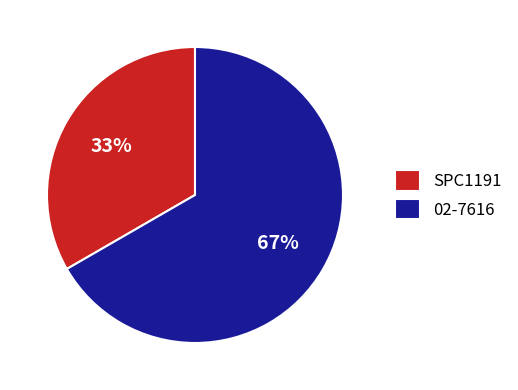

How many slices are in this pie chart?

2